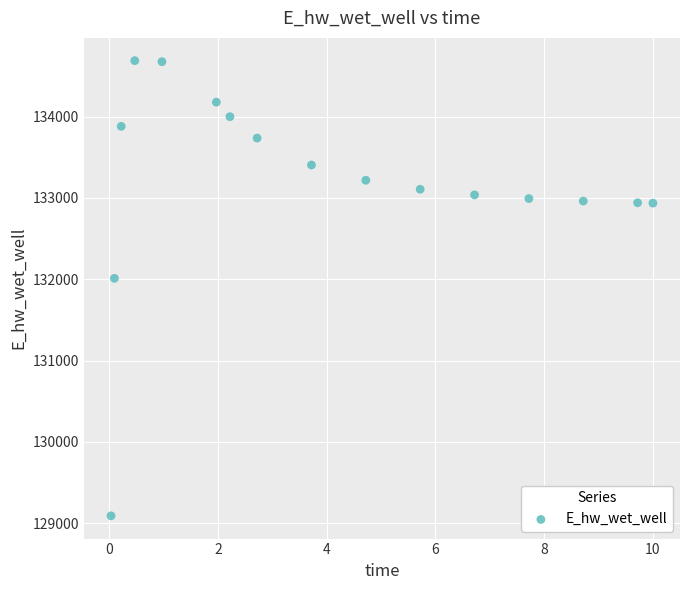

What Y value in the scatter plot is closest to 131889?

132011.0